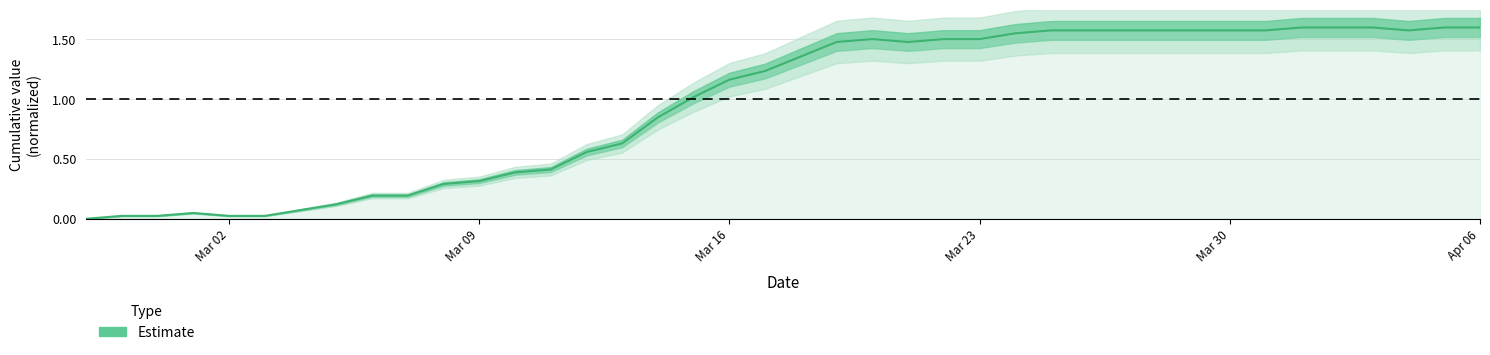

How many data points are above 1?

23